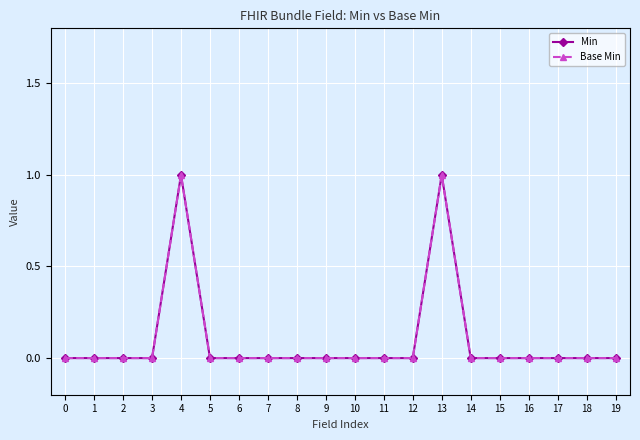

Which series has the largest range (max minus min)?

Min